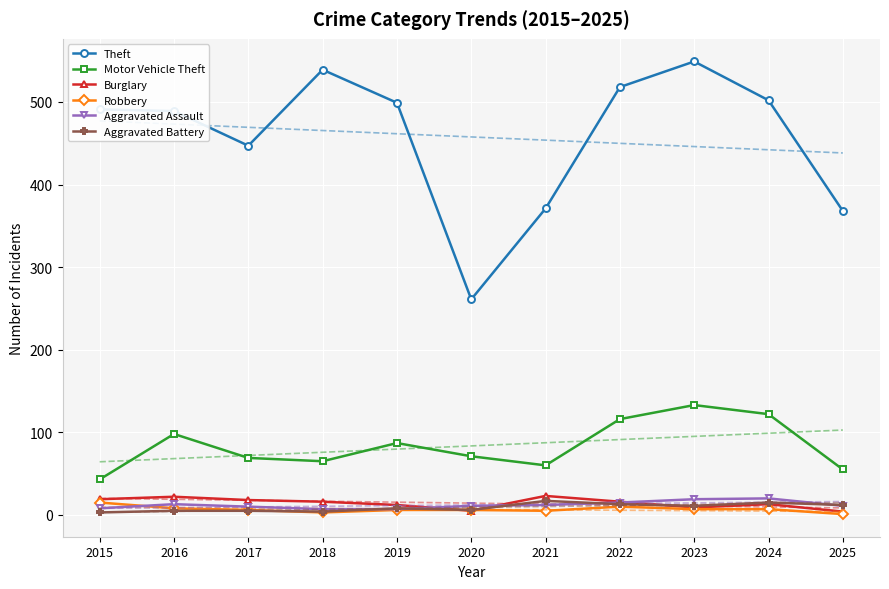

True or false: Aggravated Assault has a value of 4 at 2020.

False